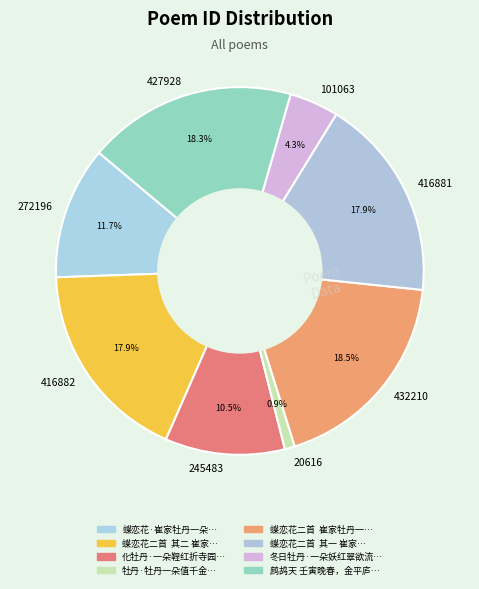

How much of the chart is everything except 416881?

82.1%